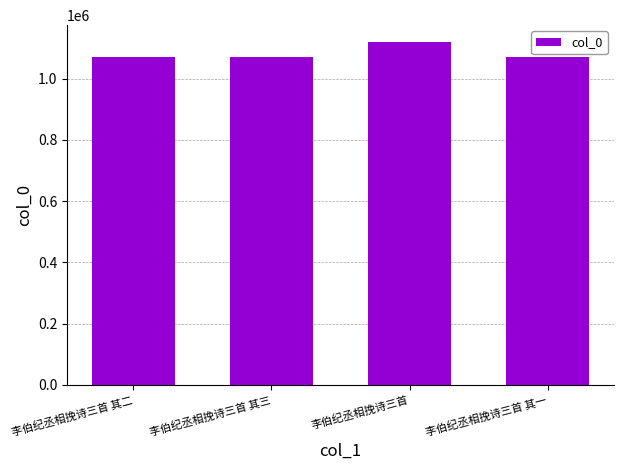

What is the greatest value displayed?

1118959